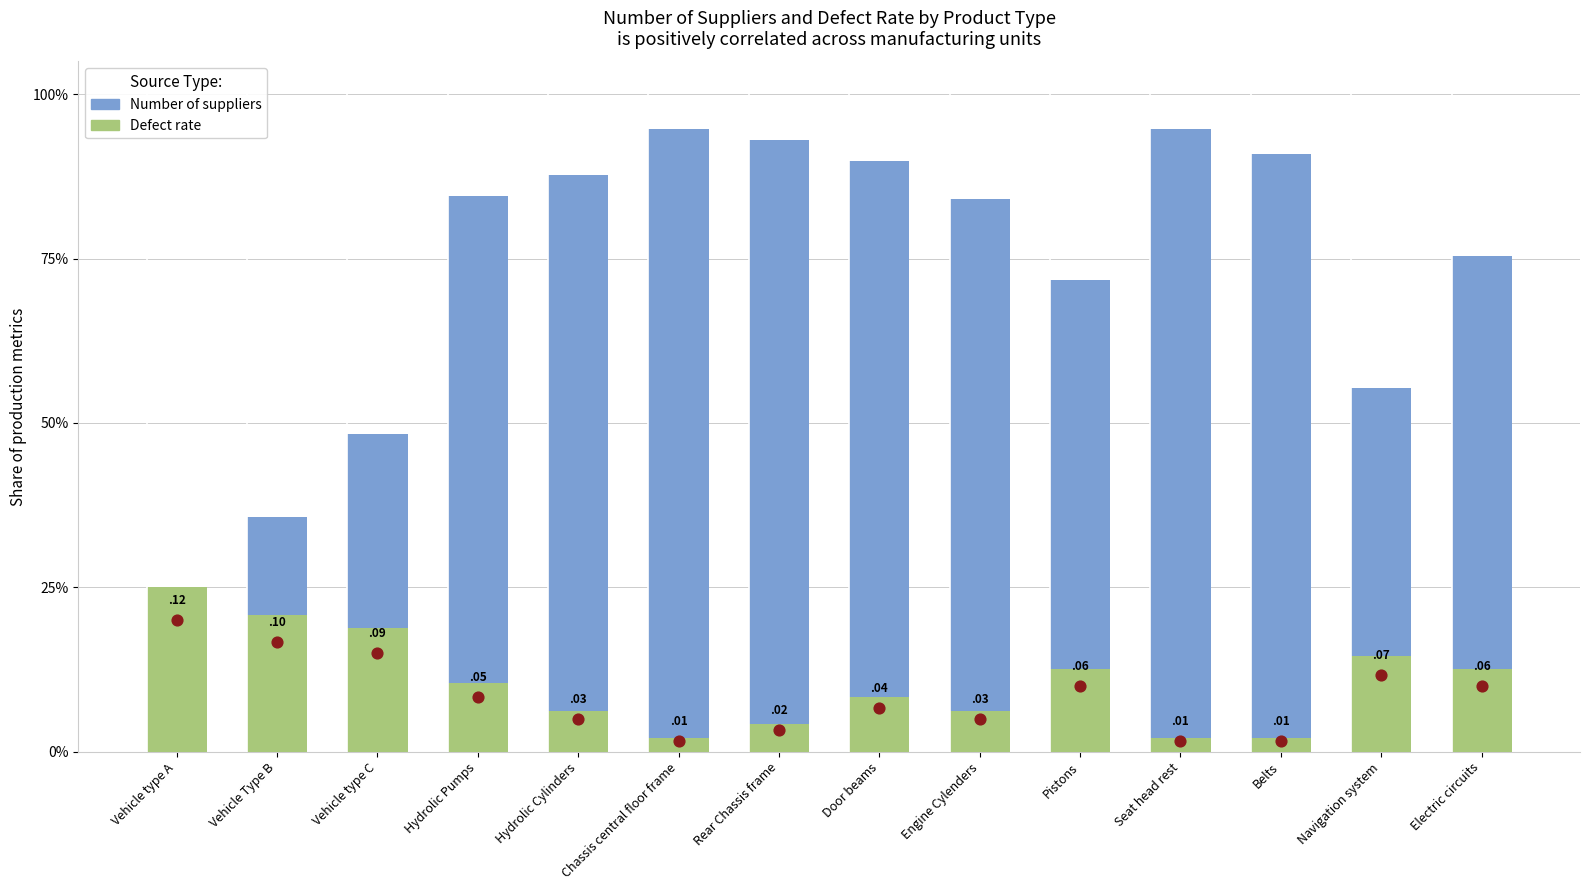

At how many categories does at least one series exceed 0?

14